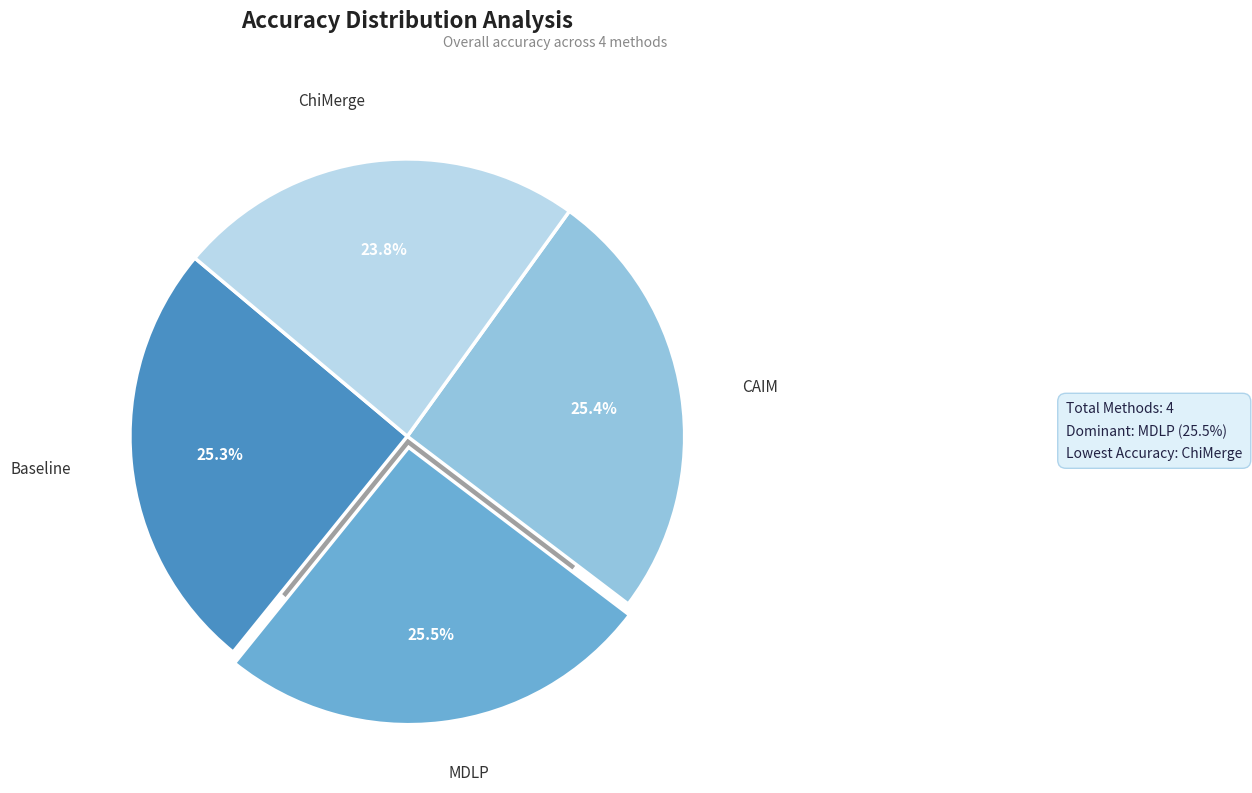

Does any single category account for the majority?

No